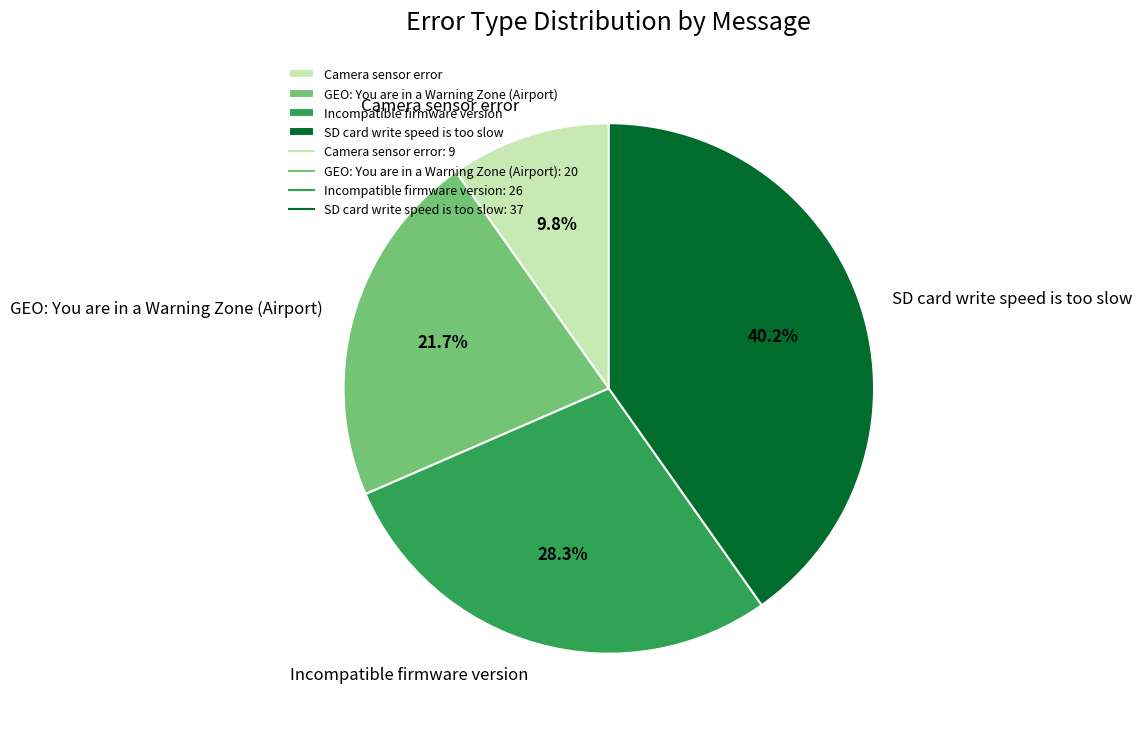

Rank the categories by value from highest to lowest.

SD card write speed is too slow, Incompatible firmware version, GEO: You are in a Warning Zone (Airport), Camera sensor error